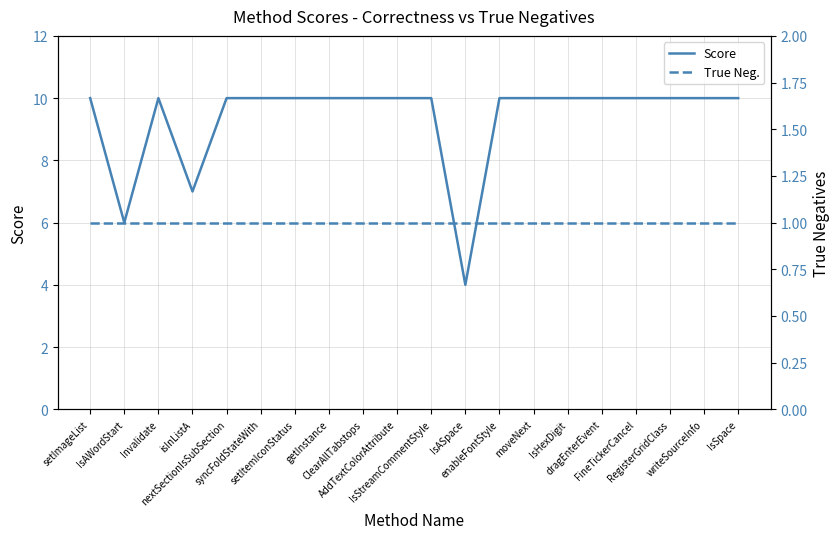

Is it true that True Neg. equals 1 at ClearAllTabstops?

True